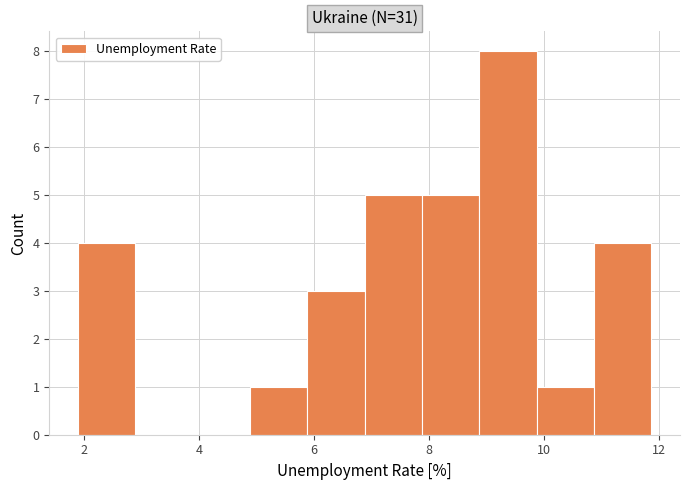

Reading left to right, list every bar in this chart as the range it spans on the x-axis followed by its height. Neither the bar edges nor the heights are printed on the chart, so give them approximately, as read against the axes.

2.0 to 2.8: 4
2.8 to 3.8: 0
3.8 to 4.8: 0
4.8 to 5.8: 1
5.8 to 6.8: 3
6.8 to 7.8: 5
7.8 to 8.8: 5
8.8 to 9.8: 8
9.8 to 10.8: 1
10.8 to 11.8: 4